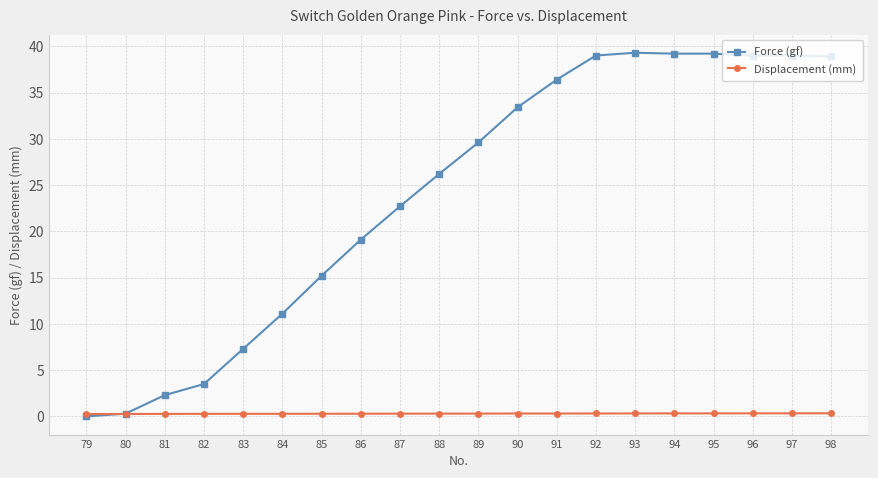

What is the average value of the Displacement (mm) series?

0.3